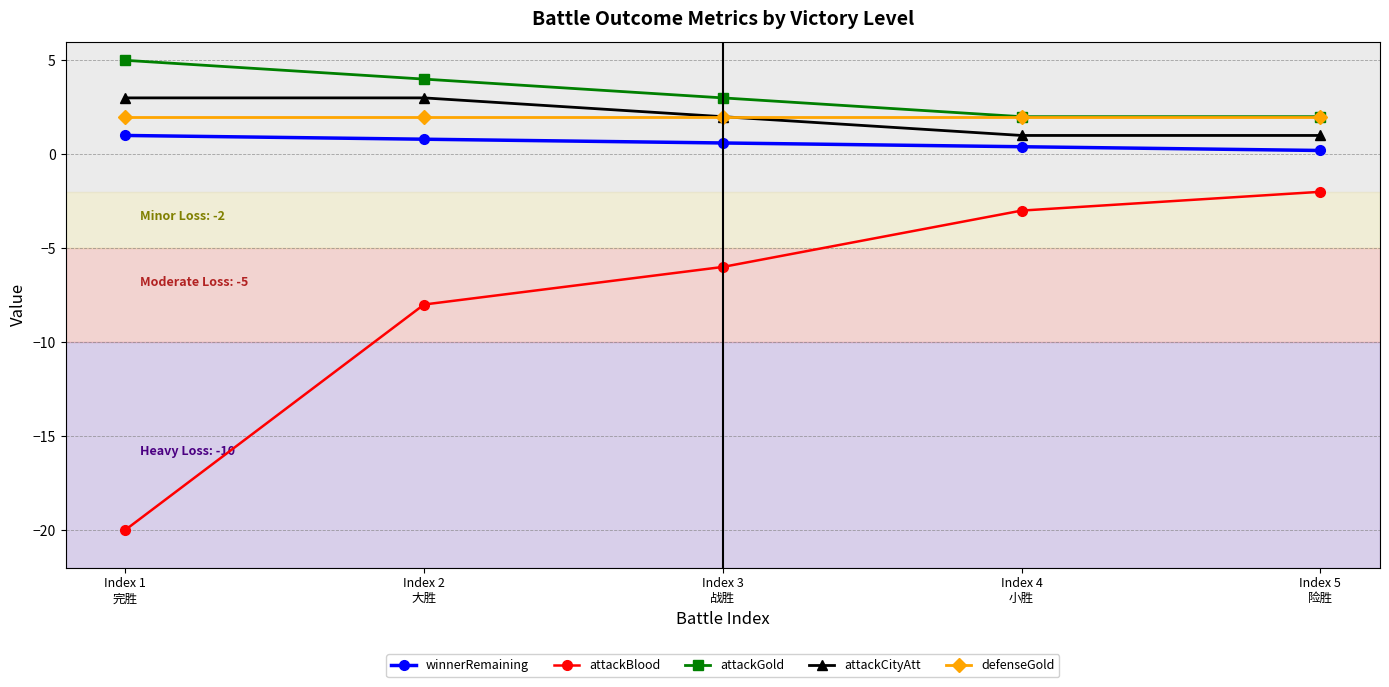

How many lines are shown in the chart?

5